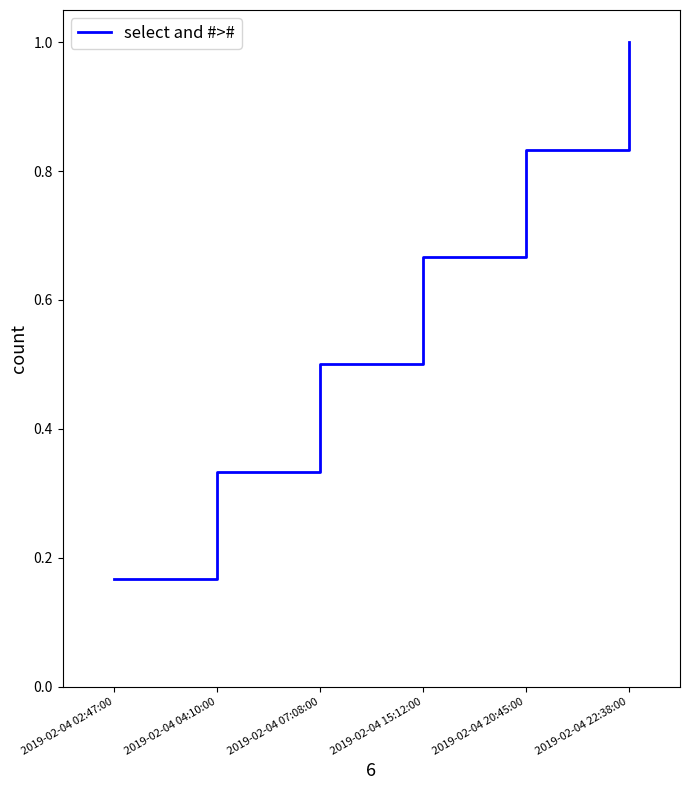

What is the sum of all values?

3.5